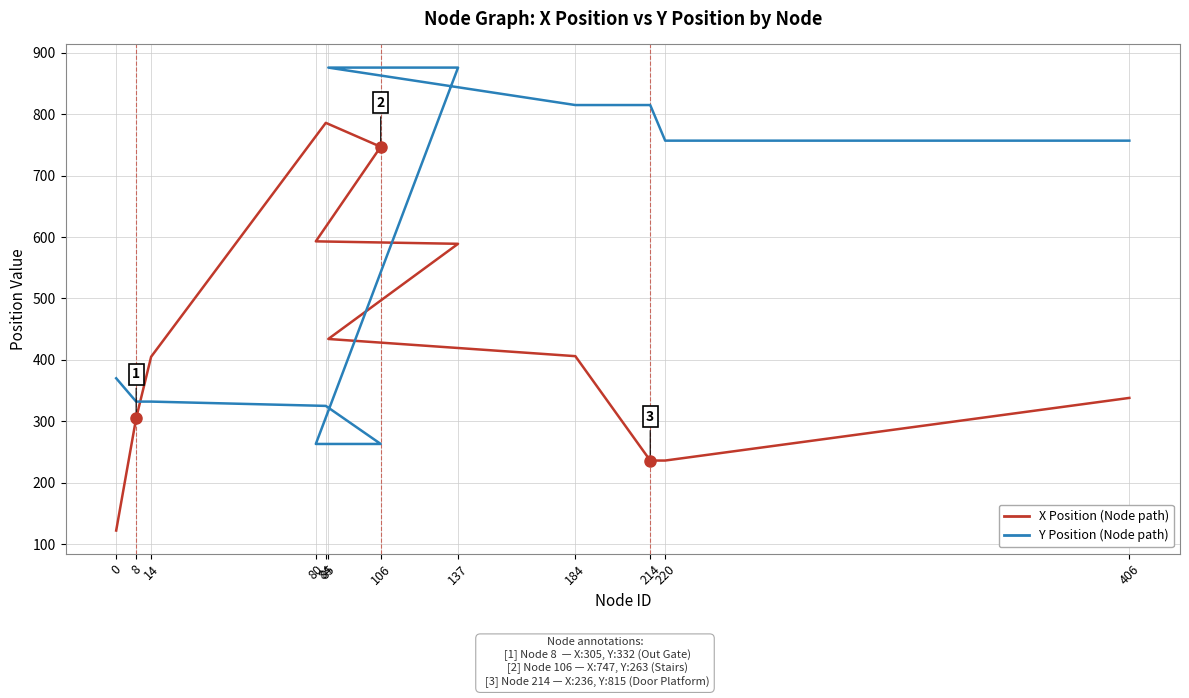

At 0, list the series in order from largest to smallest.

Y Position (Node path), X Position (Node path)